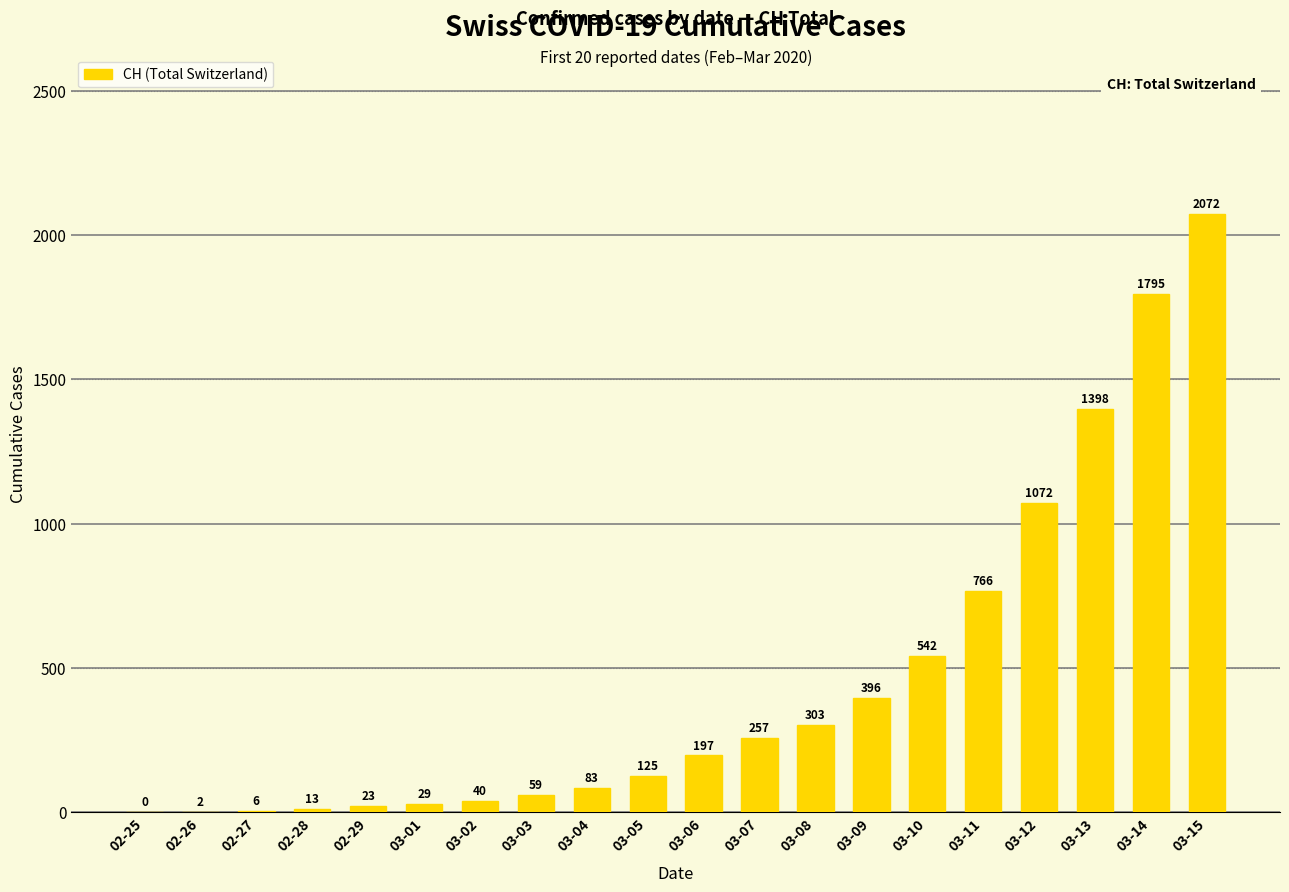

Approximately how many times larger is the value at 03-07 compared to 03-04?

3.1